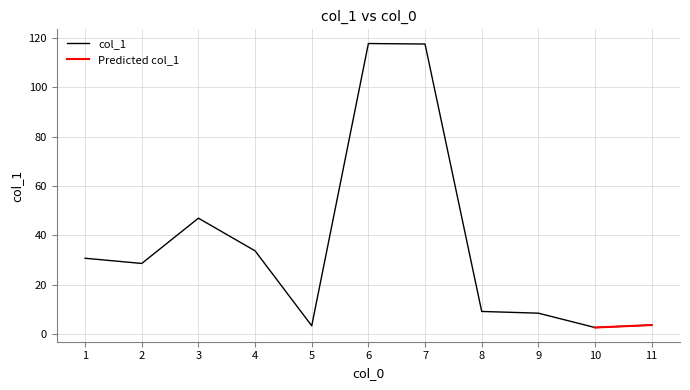

Is it true that col_1 equals 47.0 at 3?

True